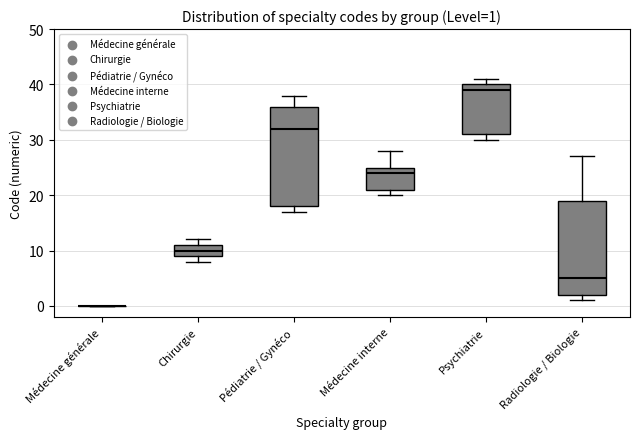

Which box is the tallest, from its lower edge to its upper edge?

Pédiatrie / Gynéco